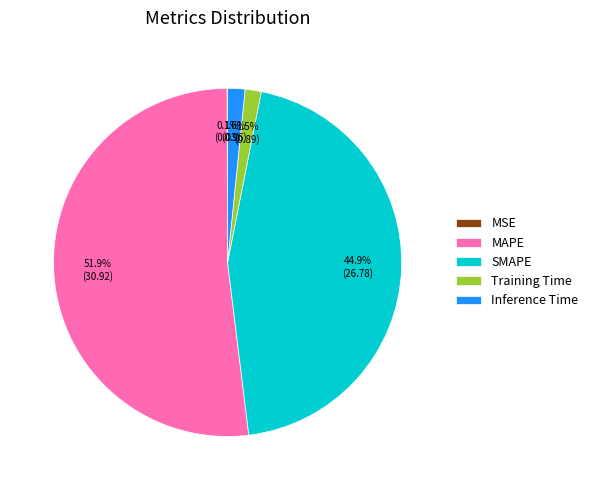

What is the largest slice in the pie chart?

MAPE